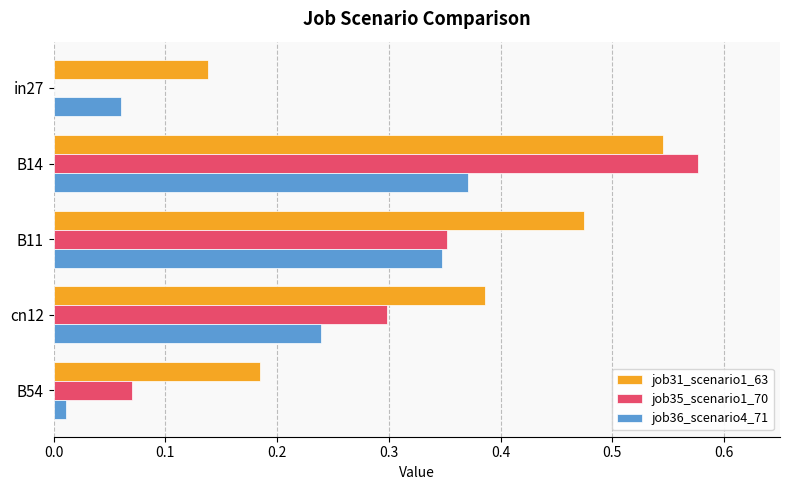

Which series has the widest spread of values?

job35_scenario1_70